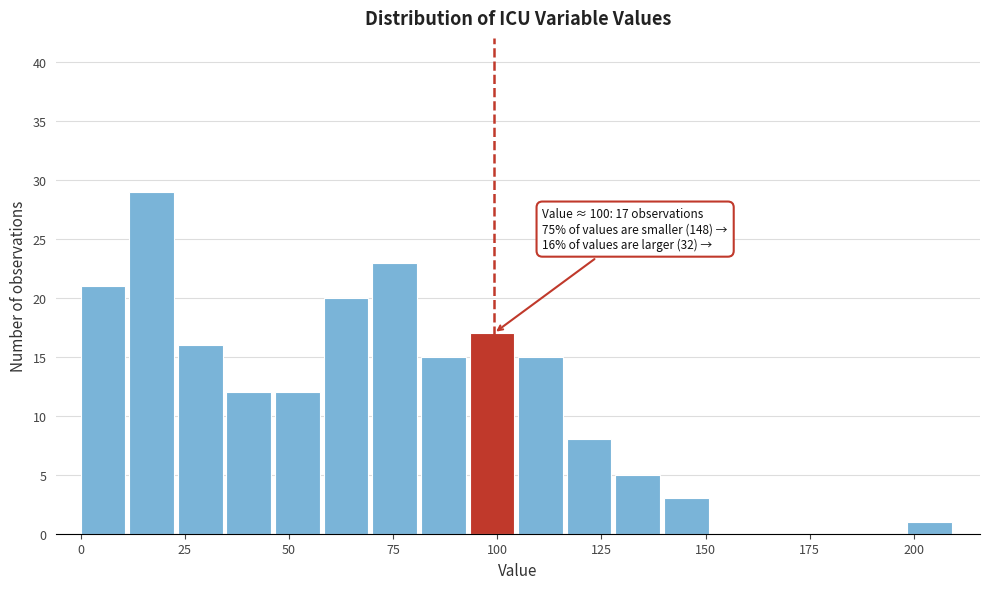

Around what value on the x-axis is the tallest bar? Give the approximate position of its centre, as read against the axis.

15